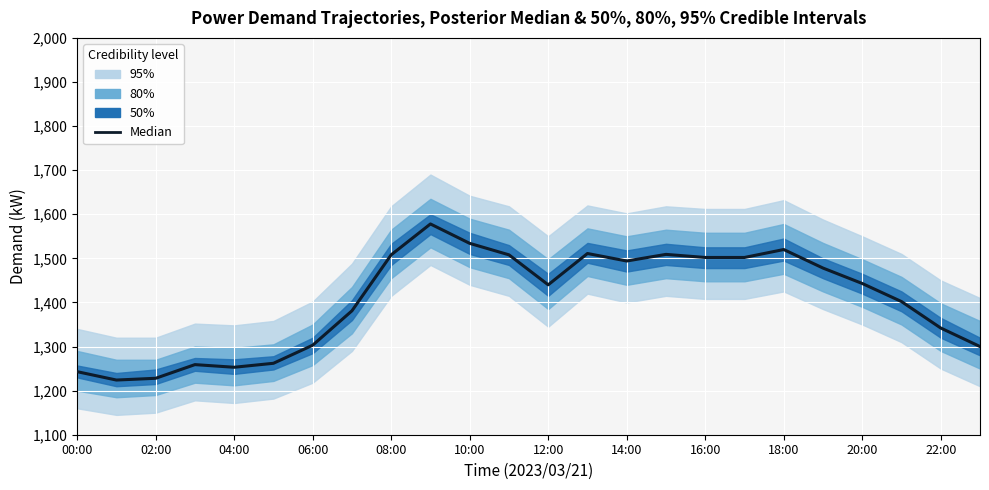

Which has a higher value, 02:00 or 22:00?

22:00